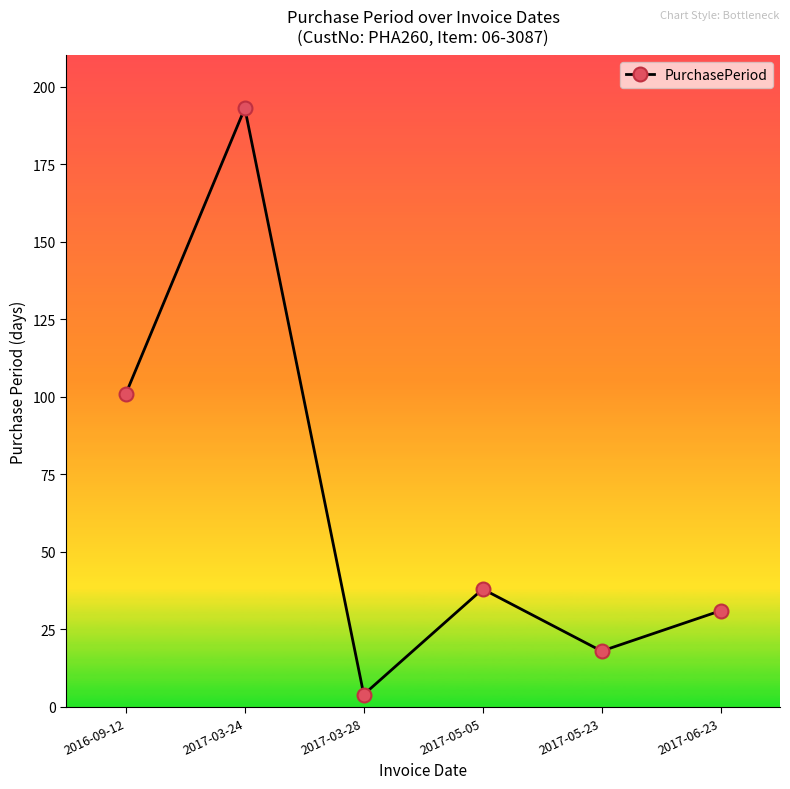

How many data points are less than 38?

3